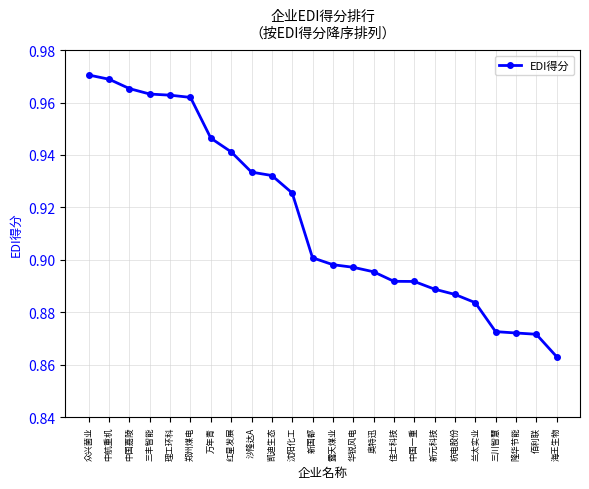

Which category has the lowest value across all series?

海王生物